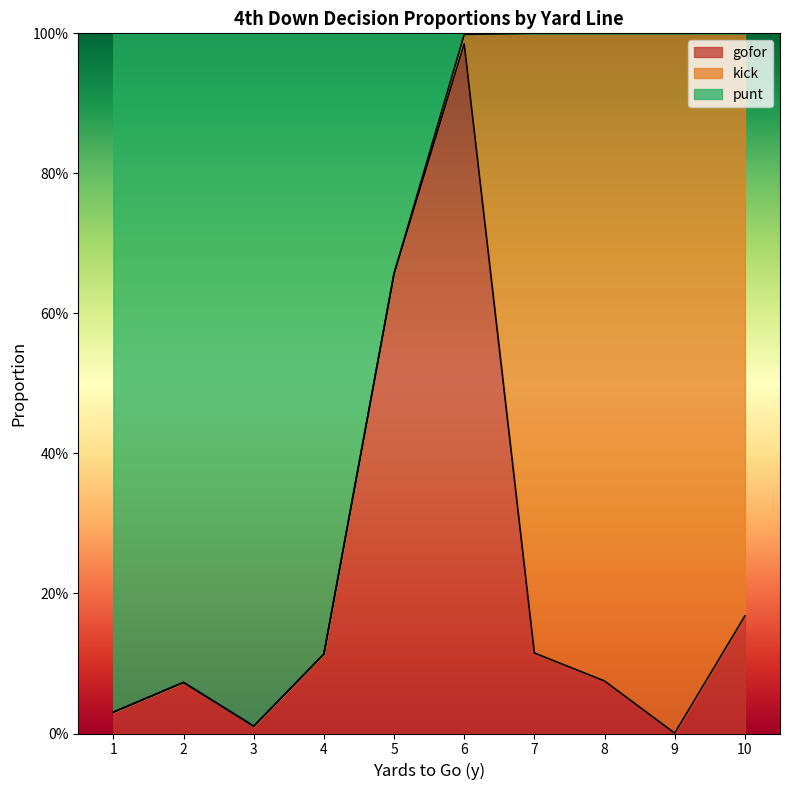

Which label corresponds to the largest value in the chart?

7